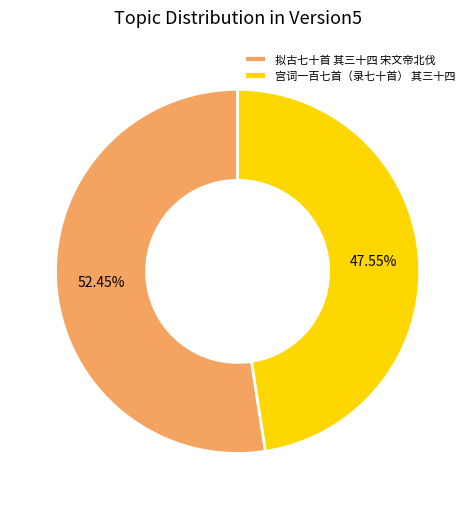

Which slice is the smallest?

宫词一百七首（录七十首） 其三十四